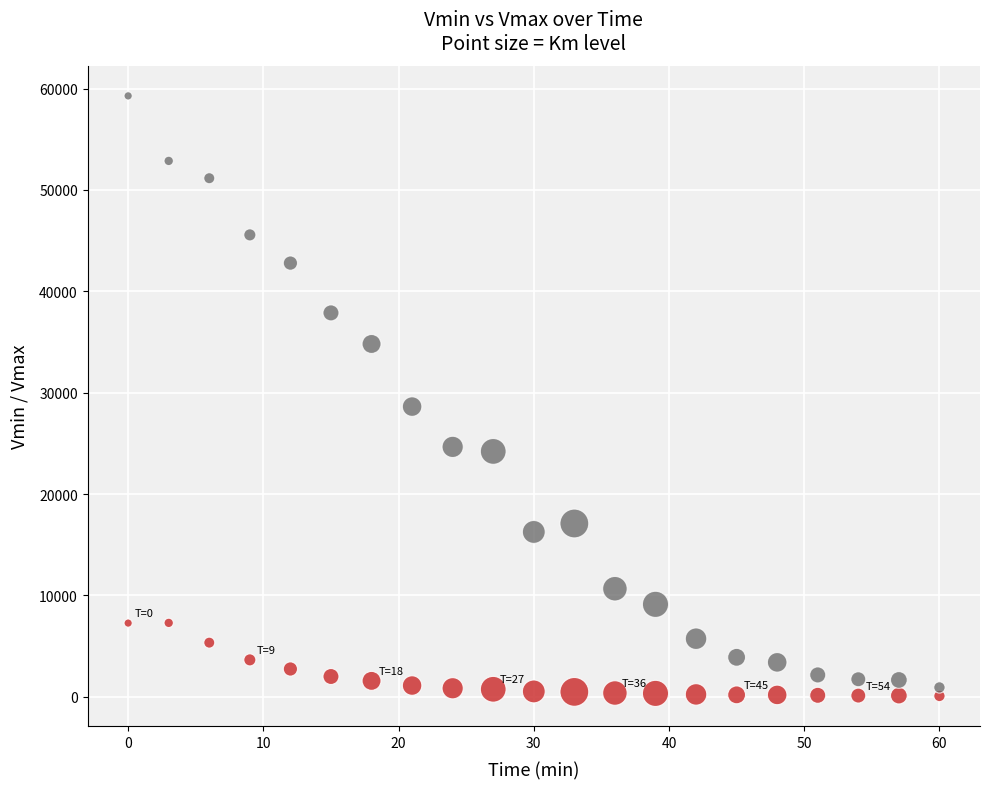

Across all series, what Y value is closest to 29677?

28624.3